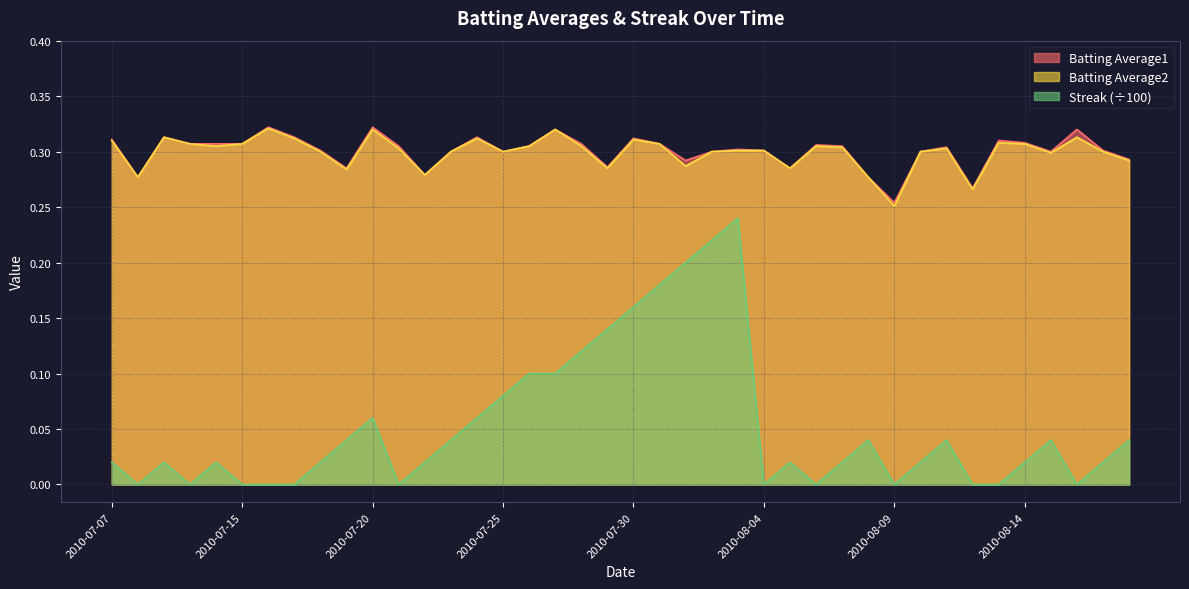

At 2010-08-11, list the series in order from smallest to largest.

Streak, Batting Average2, Batting Average1